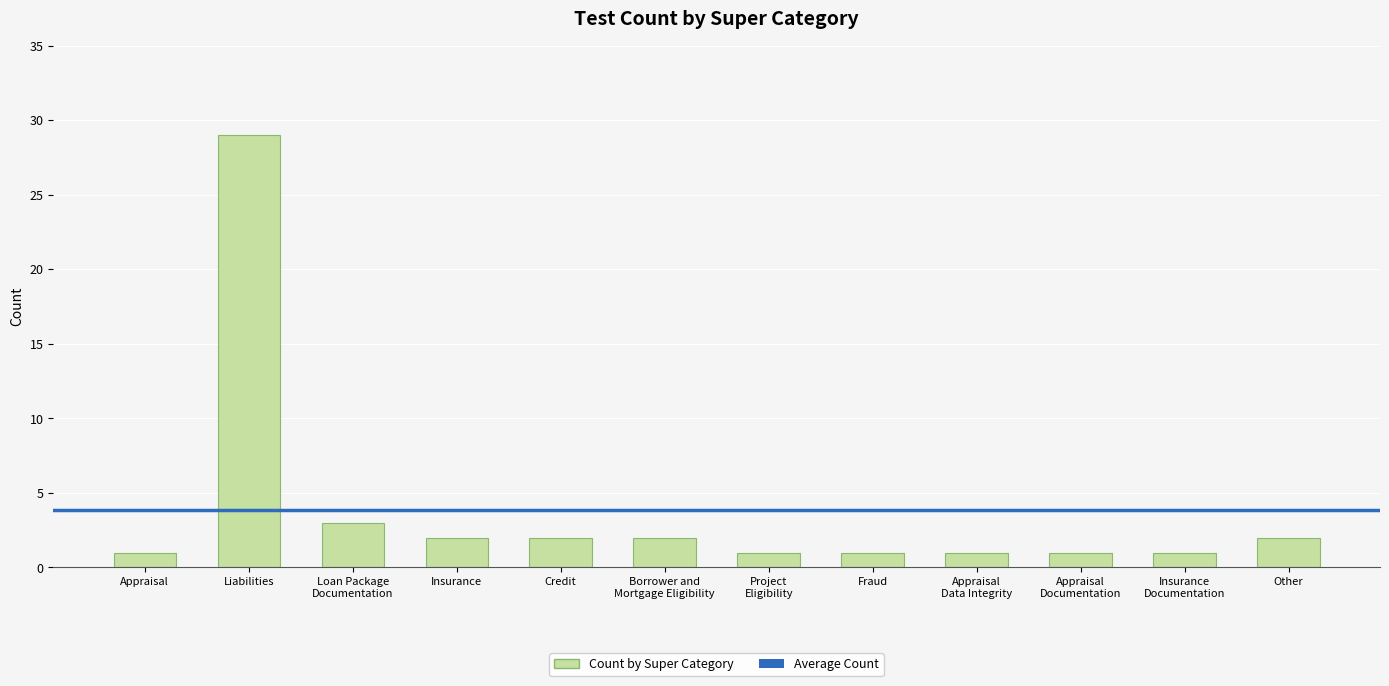

What is the sum of the values at Liabilities and Insurance?

31